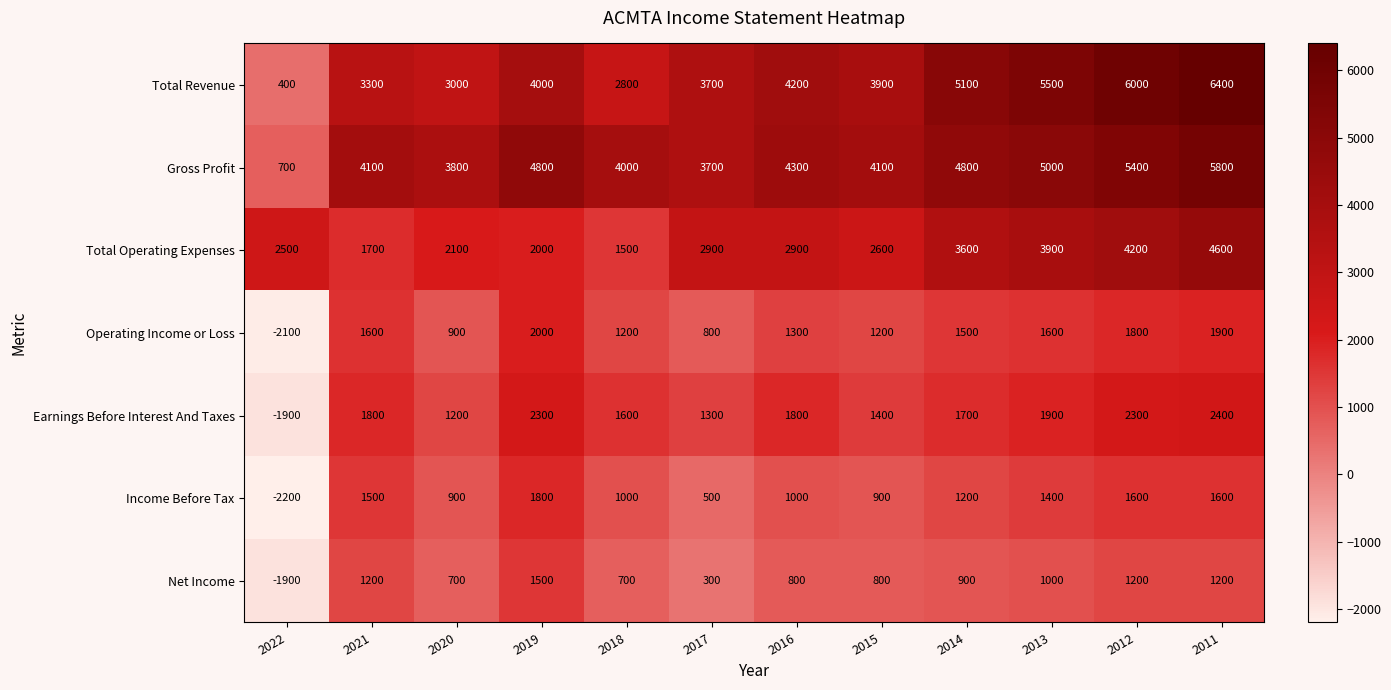

At which label is Total Revenue closest to 3400?

2021